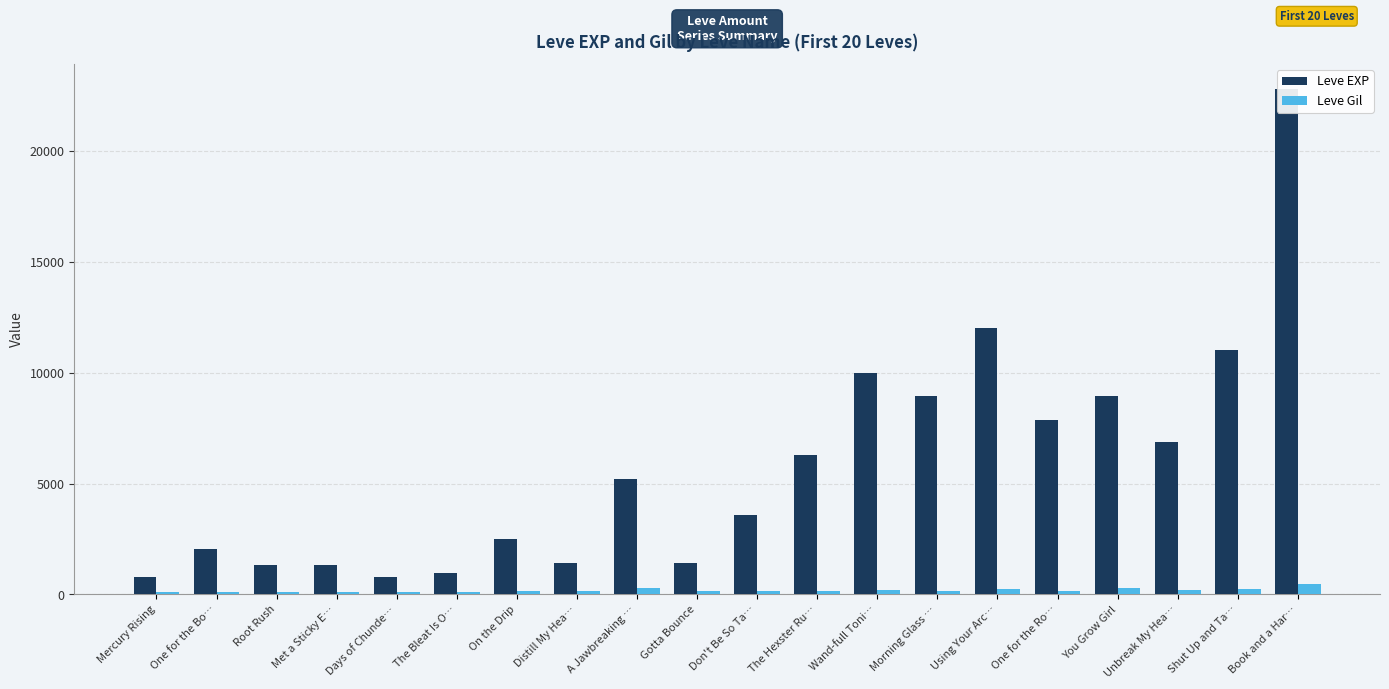

Is it true that Leve EXP equals 366 at Mercury Rising?

False